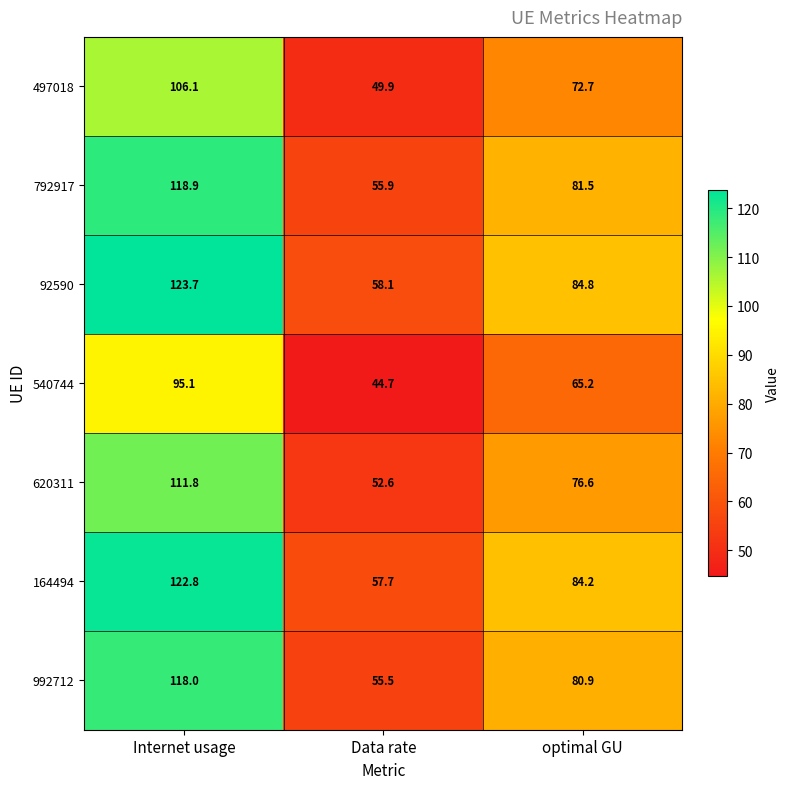

How many series are shown in this chart?

7